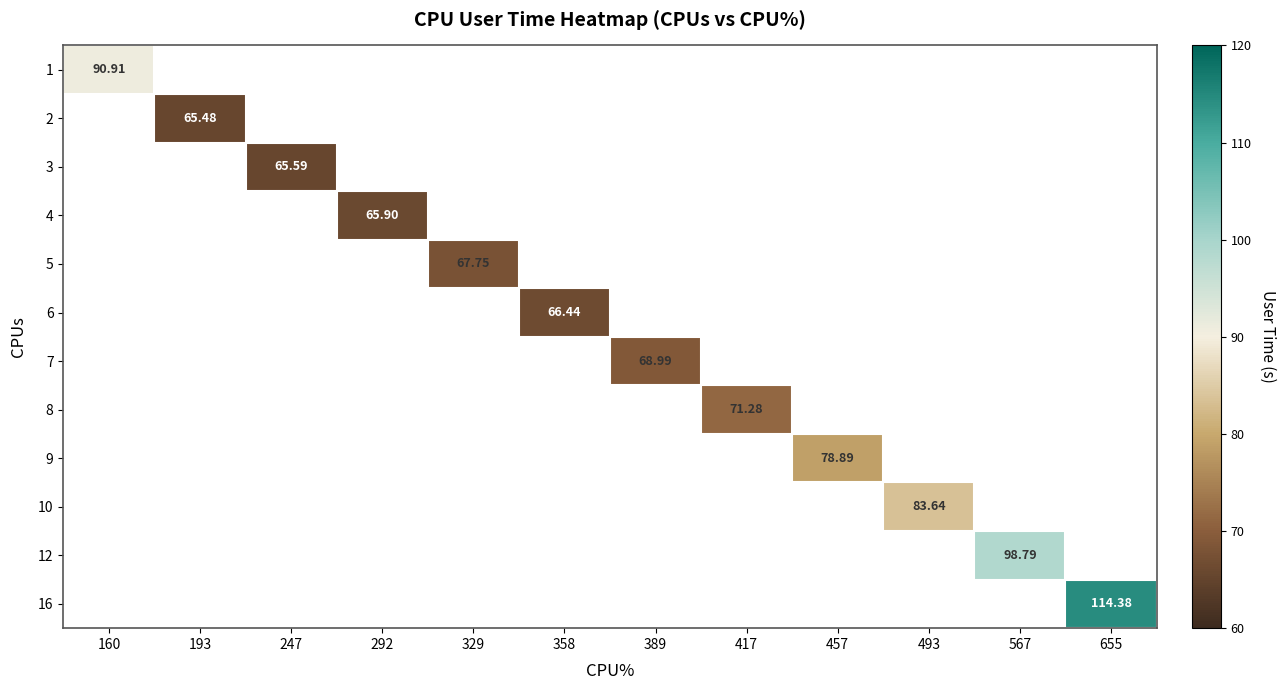

Between 329 and 417, which is larger?

417